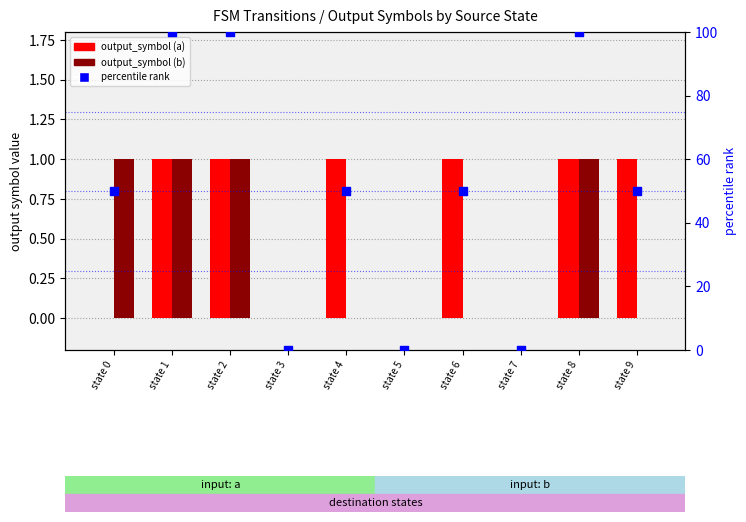

Is the value of output_symbol (a) at state 1 greater than the value of percentile rank at state 9?

No